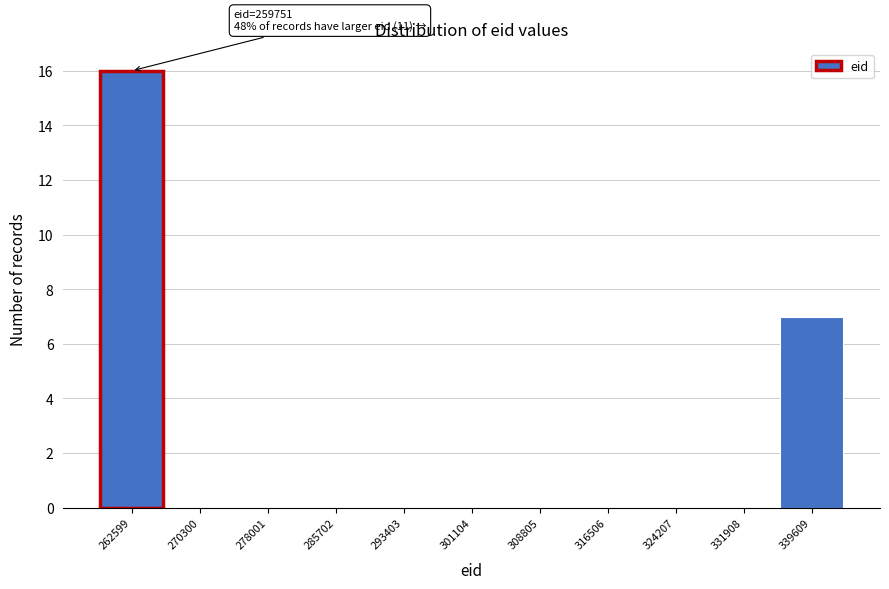

Over which range of the x-axis is the bar tallest?

259000 to 266000